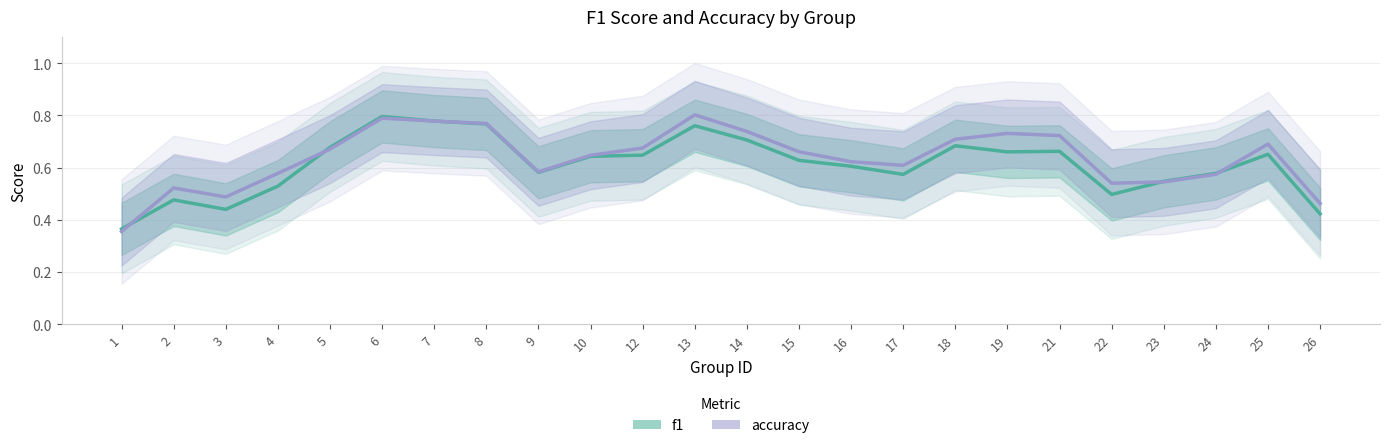

Is the value of f1 at 16 greater than the value of accuracy at 12?

No